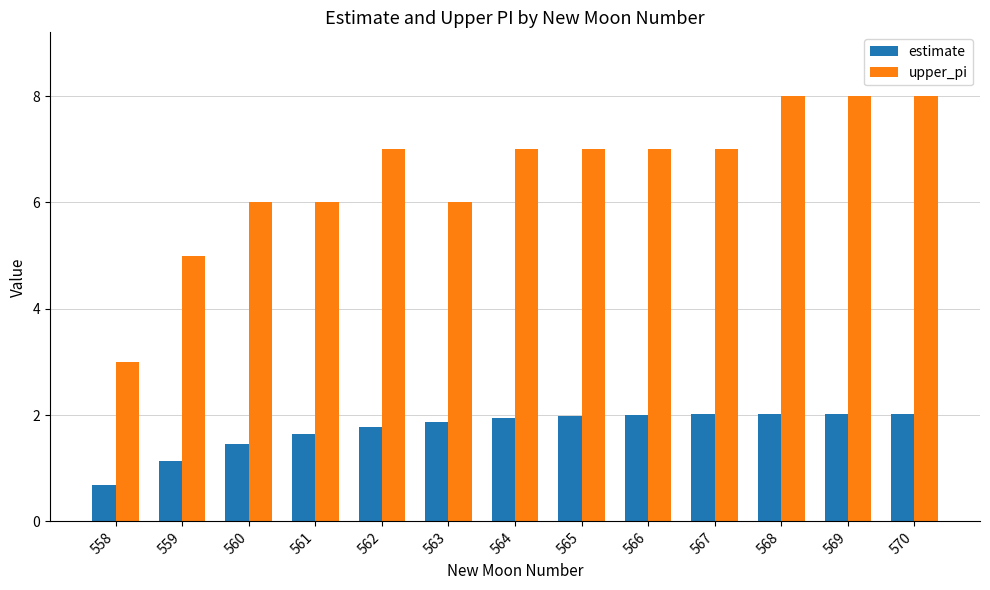

Reading left to right, list all the values displayed in this chart.

estimate: 558=0.7	559=1.1	560=1.4	561=1.7	562=1.8	563=1.9	564=1.9	565=2.0	566=2.0	567=2.0	568=2.0	569=2.0	570=2.0
upper_pi: 558=3.0	559=5.0	560=6.0	561=6.0	562=7.0	563=6.0	564=7.0	565=7.0	566=7.0	567=7.0	568=8.0	569=8.0	570=8.0